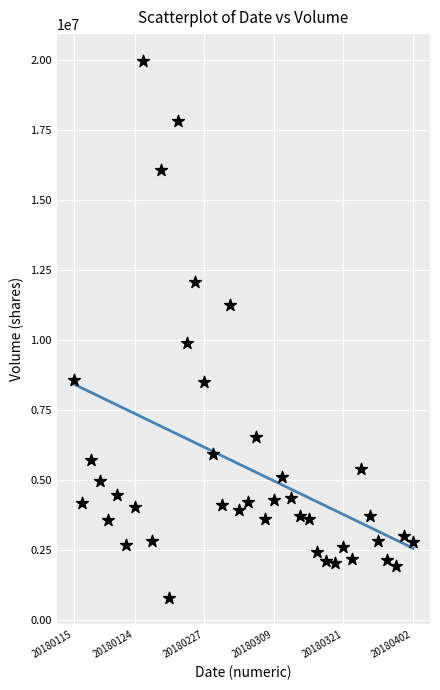

What Y value in the scatter plot is closest to 10387000?

9902421